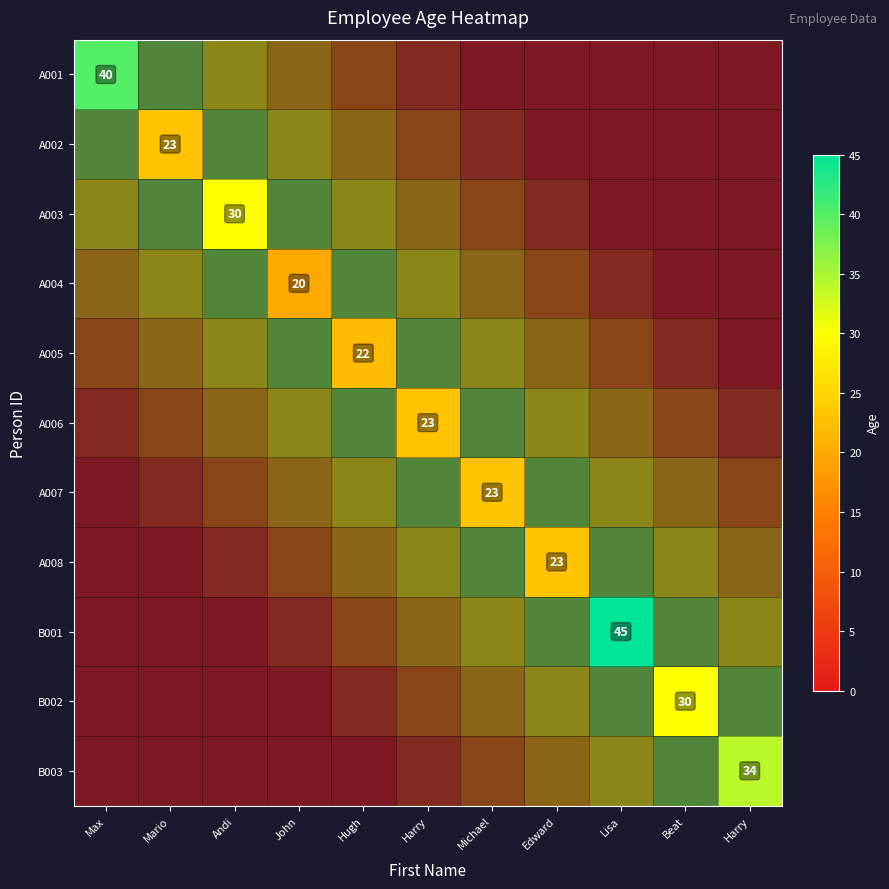

Where is A001 nearest to the value 40?

Max